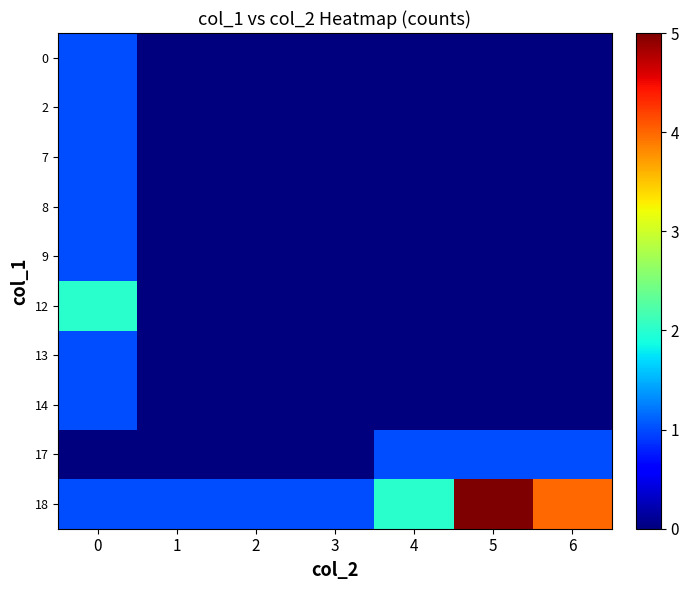

Reading left to right, list all the values displayed in this chart.

0: 0=1	1=0	2=0	3=0	4=0	5=0	6=0
2: 0=1	1=0	2=0	3=0	4=0	5=0	6=0
7: 0=1	1=0	2=0	3=0	4=0	5=0	6=0
8: 0=1	1=0	2=0	3=0	4=0	5=0	6=0
9: 0=1	1=0	2=0	3=0	4=0	5=0	6=0
12: 0=2	1=0	2=0	3=0	4=0	5=0	6=0
13: 0=1	1=0	2=0	3=0	4=0	5=0	6=0
14: 0=1	1=0	2=0	3=0	4=0	5=0	6=0
17: 0=0	1=0	2=0	3=0	4=1	5=1	6=1
18: 0=1	1=1	2=1	3=1	4=2	5=5	6=4